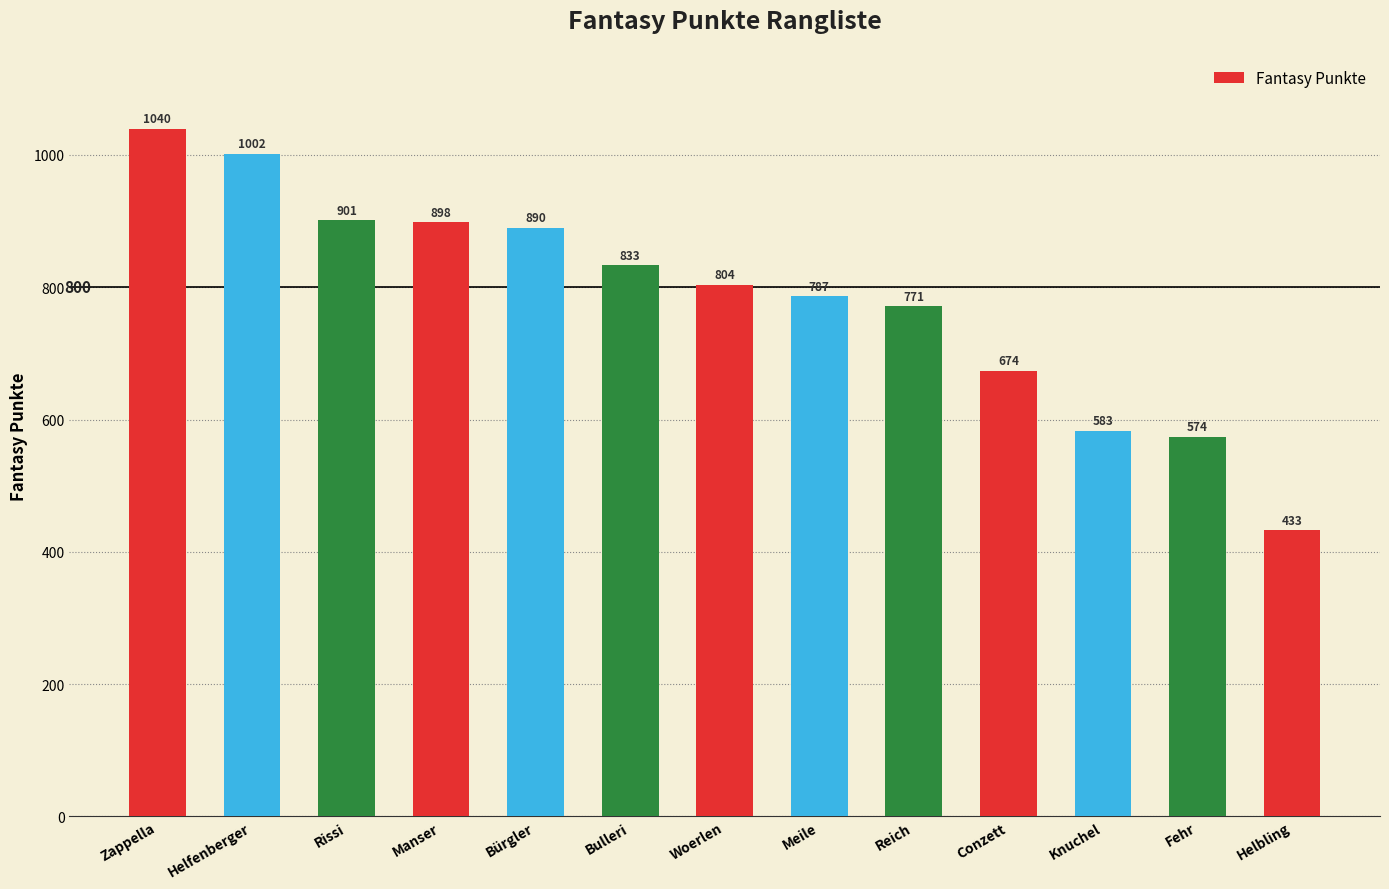

What is the difference between the second highest and minimum values?

569